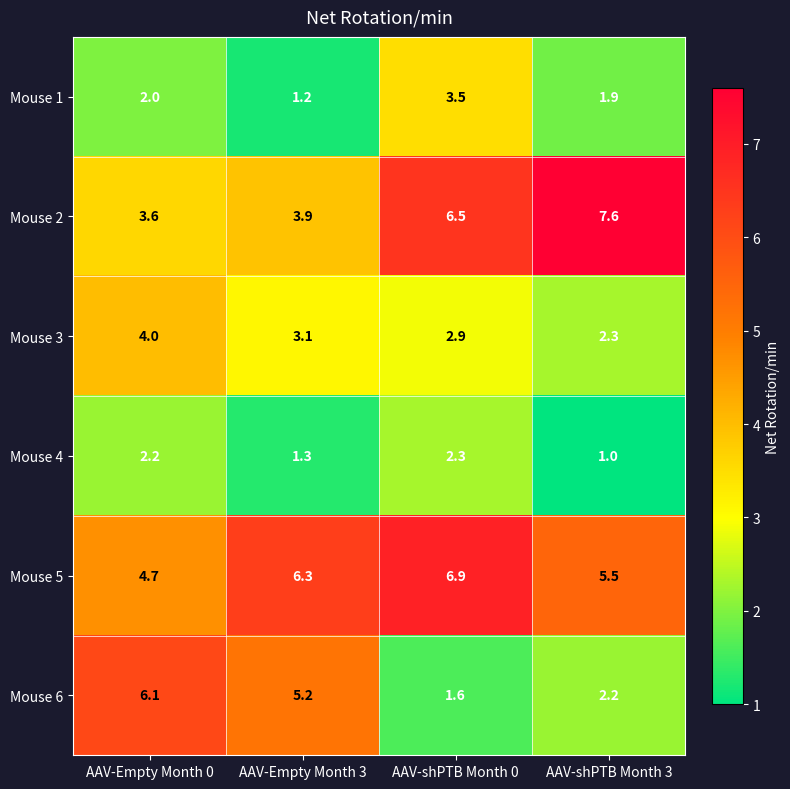

What is the sum of all Mouse 1 values?

8.6